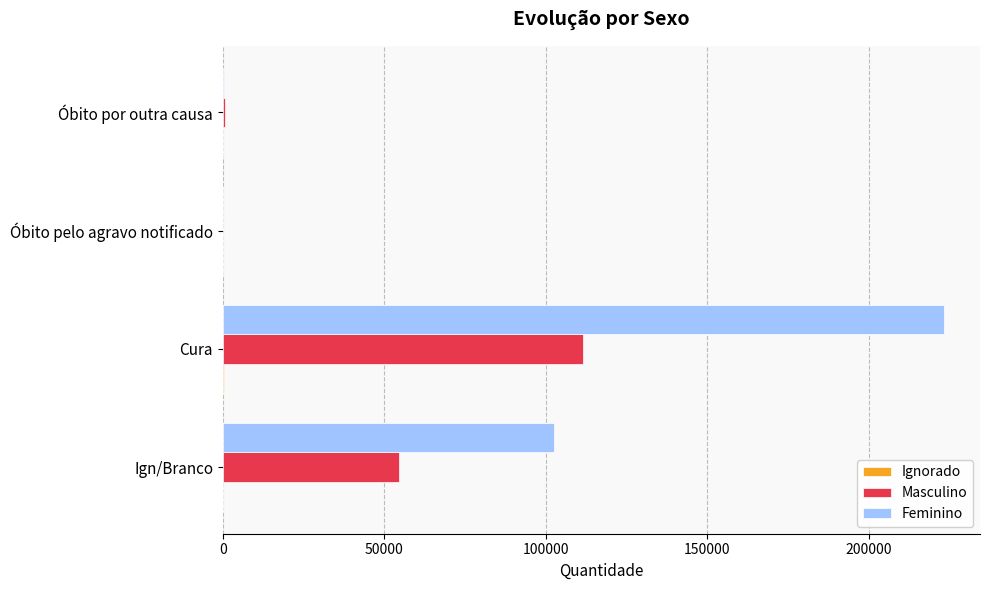

Between Ign/Branco and Óbito por outra causa, which series saw the biggest shift?

Feminino